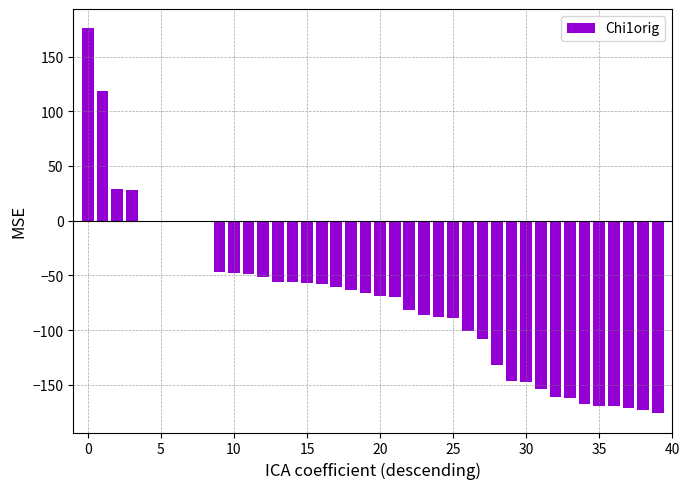

What is the maximum value shown in the chart?

175.9